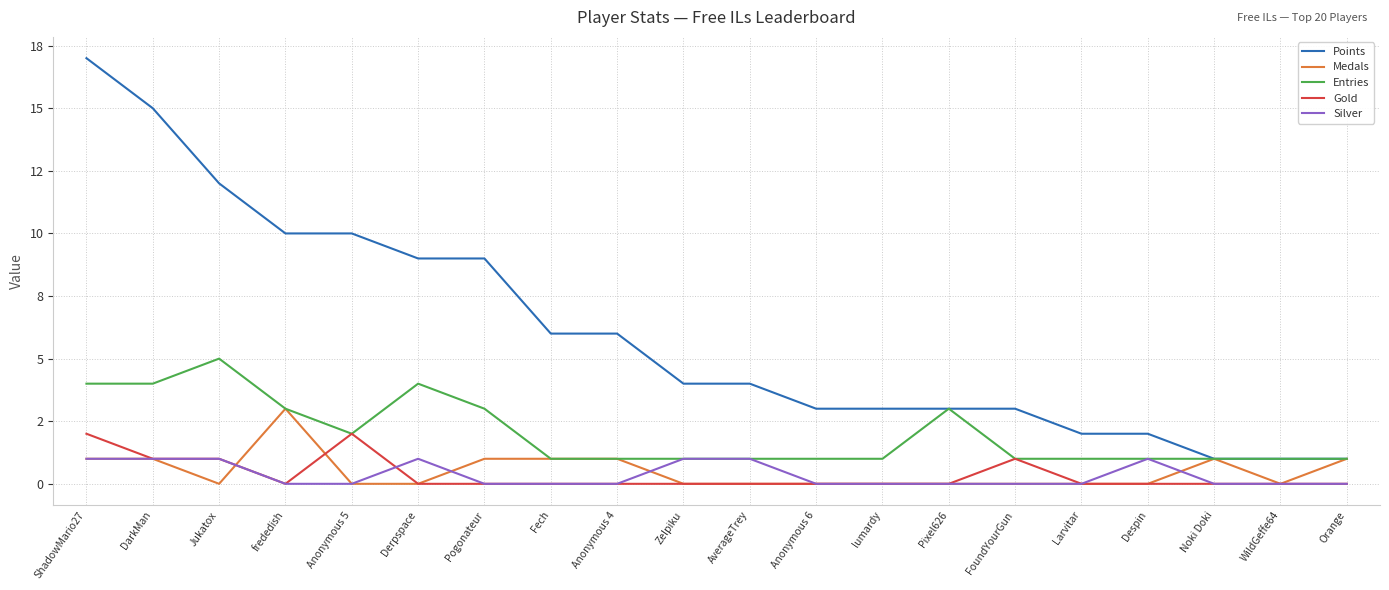

Does the chart have visible grid lines?

Yes